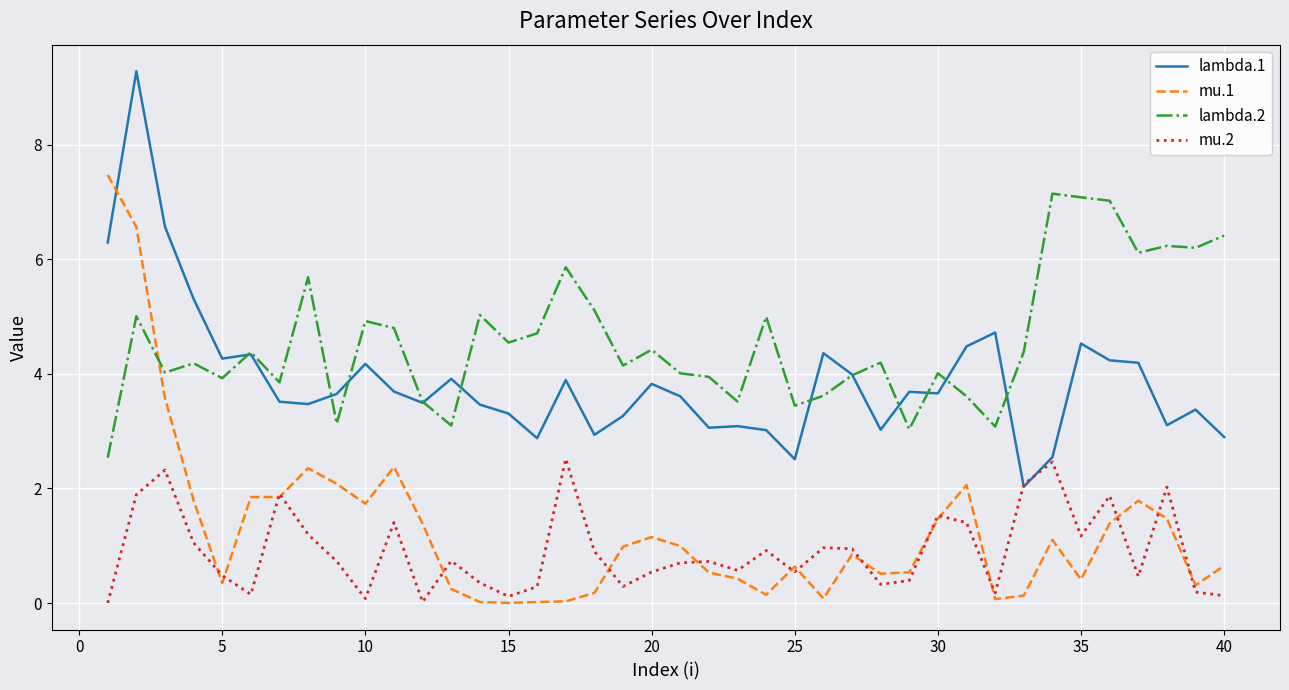

What is the greatest value displayed?

9.3